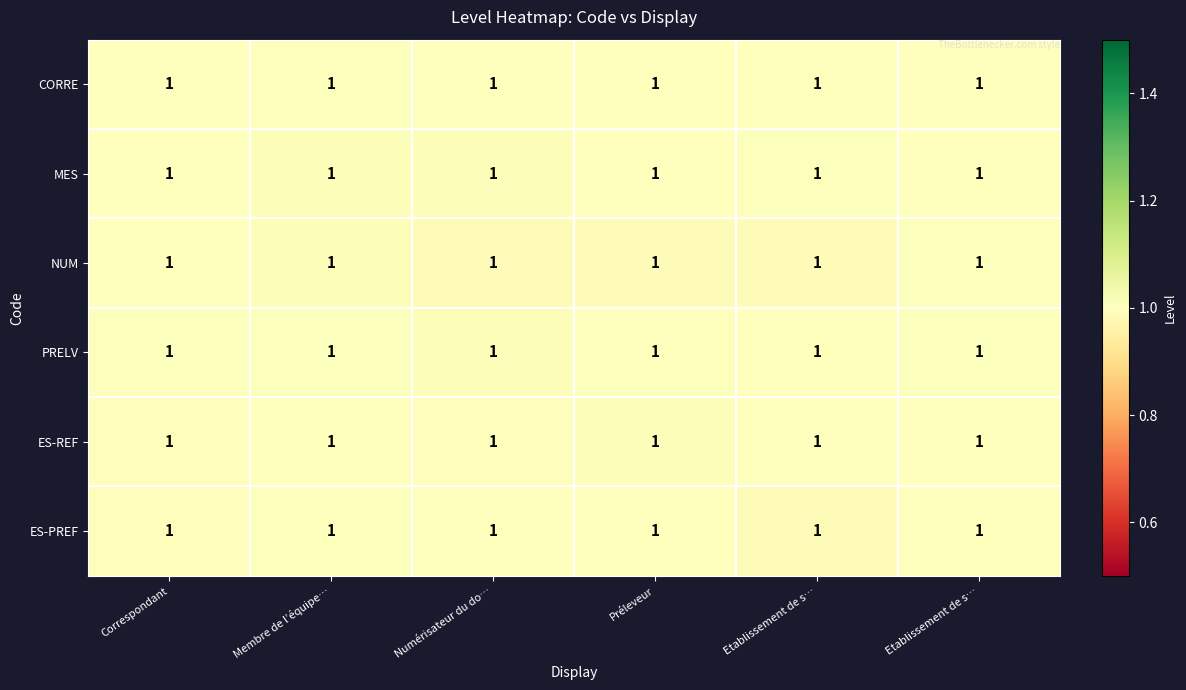

At which category is the sum across all series the highest?

Membre de l’équipe…